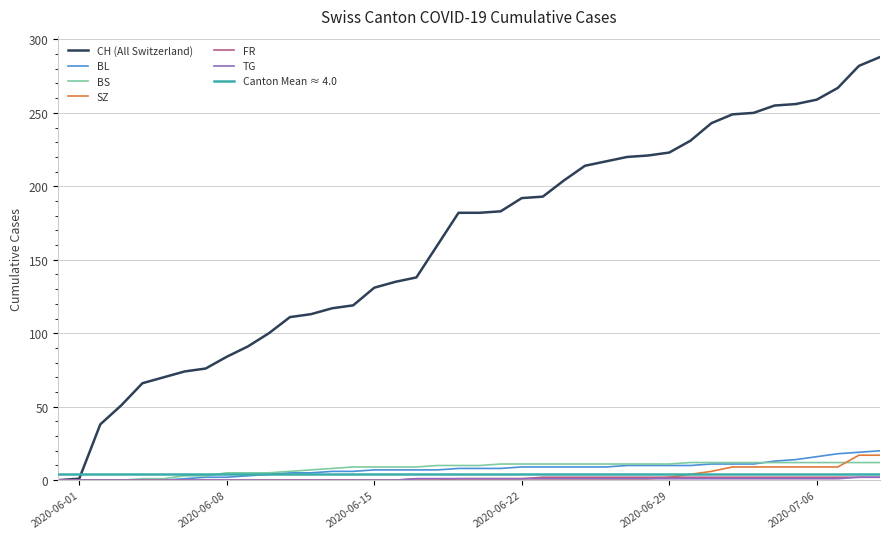

Is it true that CH (All Switzerland) equals 84 at 2020-06-08?

True